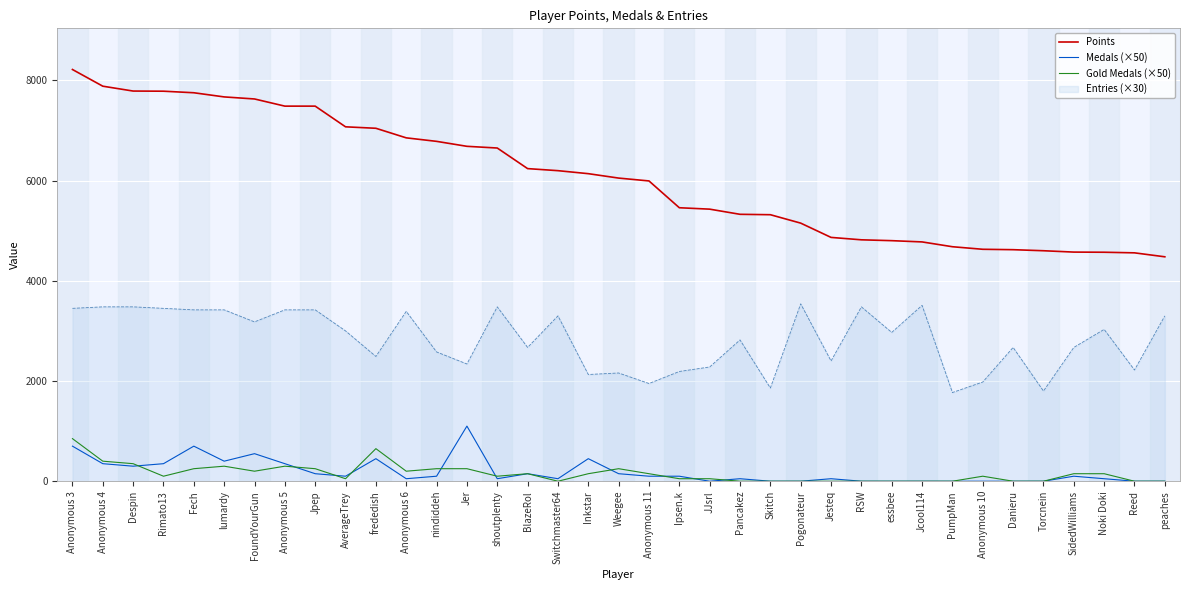

Which series has the largest total across all categories?

Points